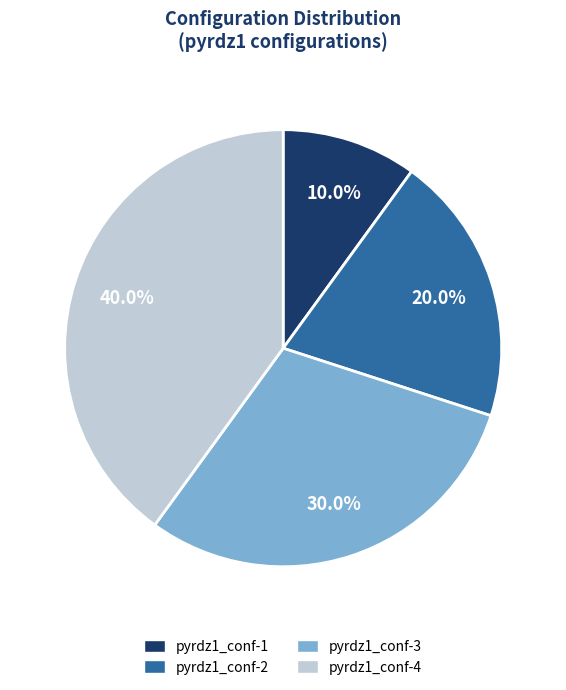

Is pyrdz1_conf-4 the majority of the pie?

No